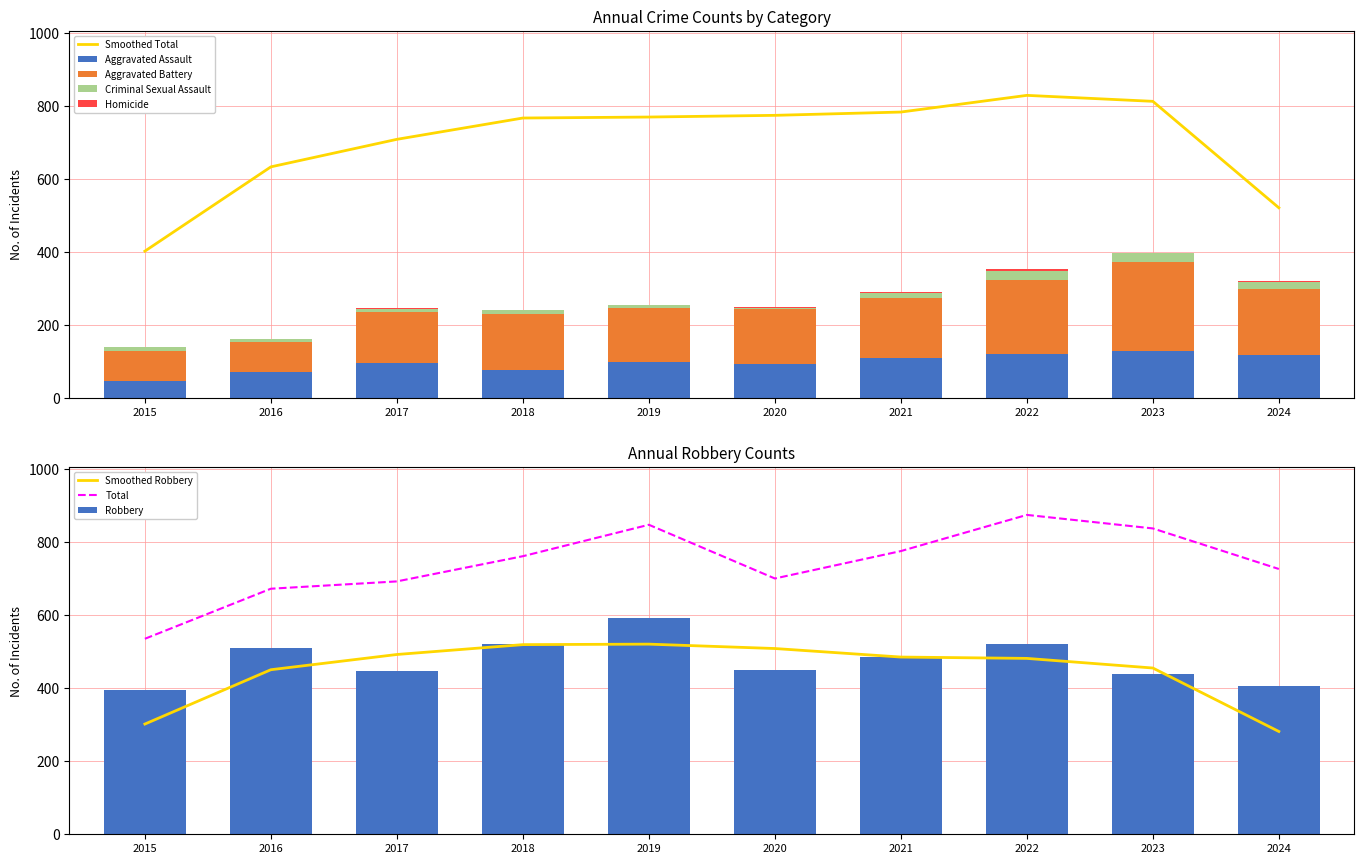

What is the sum of the Robbery values at 2018 and 2022?

1041